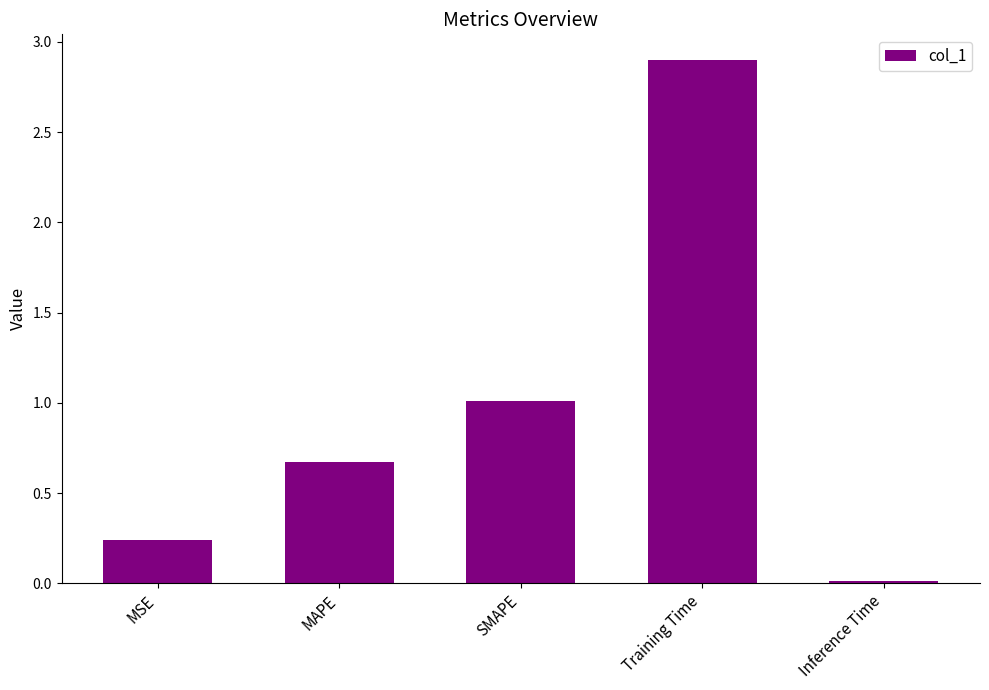

What is the label of the 3rd bar from the left?

SMAPE